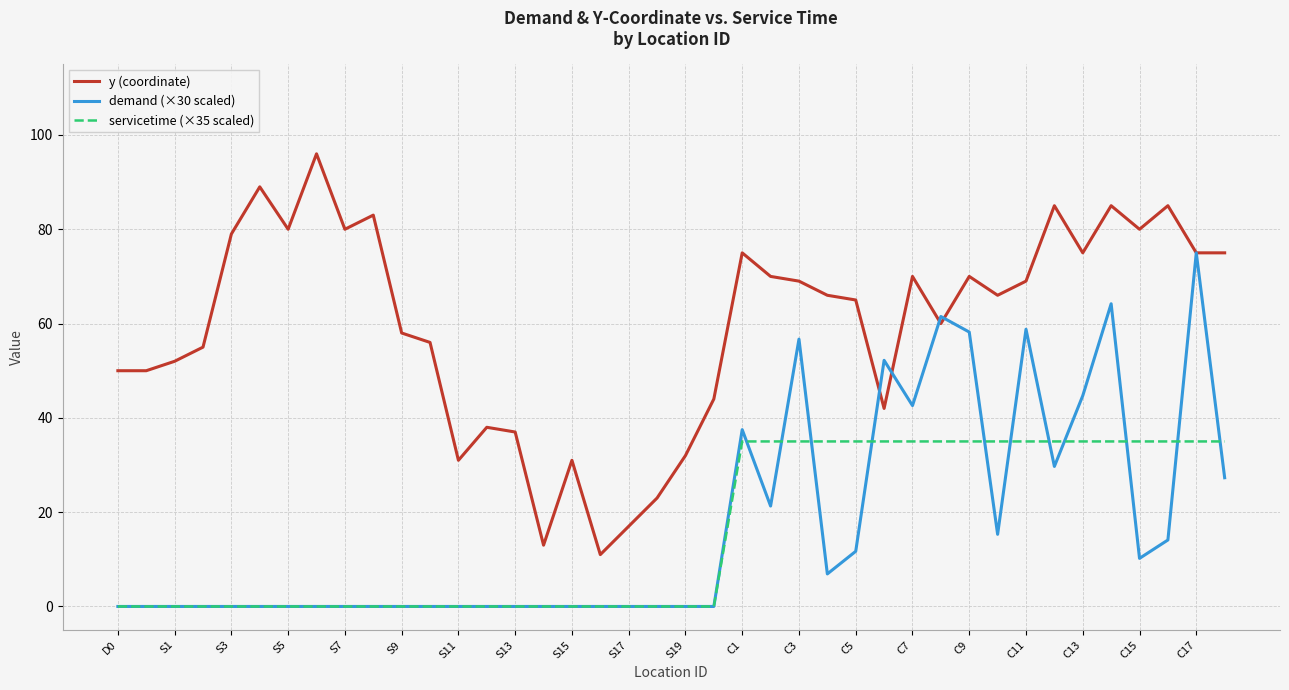

True or false: servicetime (×35 scaled) and y (coordinate) cross at least once.

False